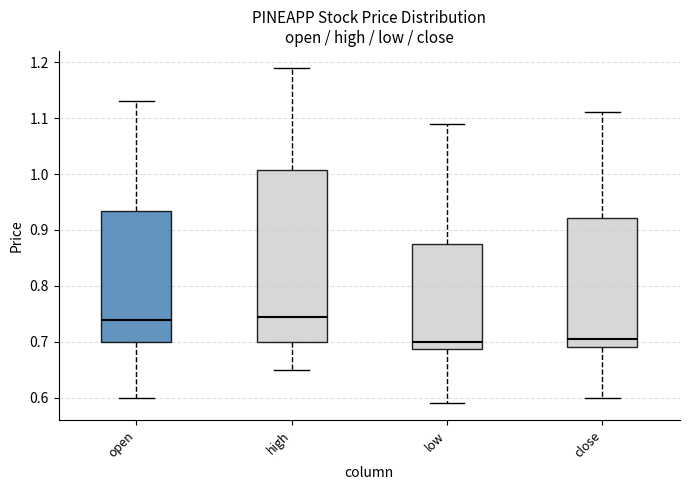

Reading left to right, transcribe this box plot: for each box, give where its median line is, the range the box spans, and where its two whiskers end, as read against the y-axis. The values are not printed on the chart, so give them approximately, as read against the axis.

open: median 0.74, box 0.70 to 0.93, whiskers 0.60 to 1.13
high: median 0.75, box 0.70 to 1.01, whiskers 0.65 to 1.19
low: median 0.70, box 0.69 to 0.88, whiskers 0.59 to 1.09
close: median 0.71, box 0.69 to 0.92, whiskers 0.60 to 1.11